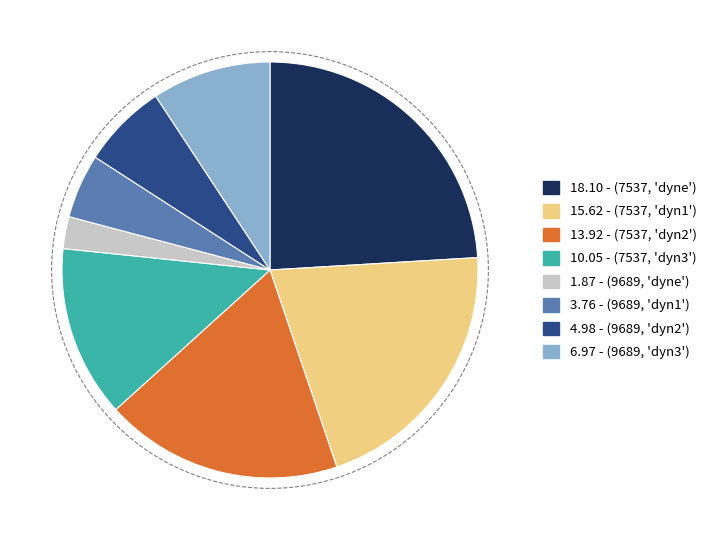

Approximately how many times larger is the value at (9689, 'dyn2') compared to (9689, 'dyn3')?

0.7